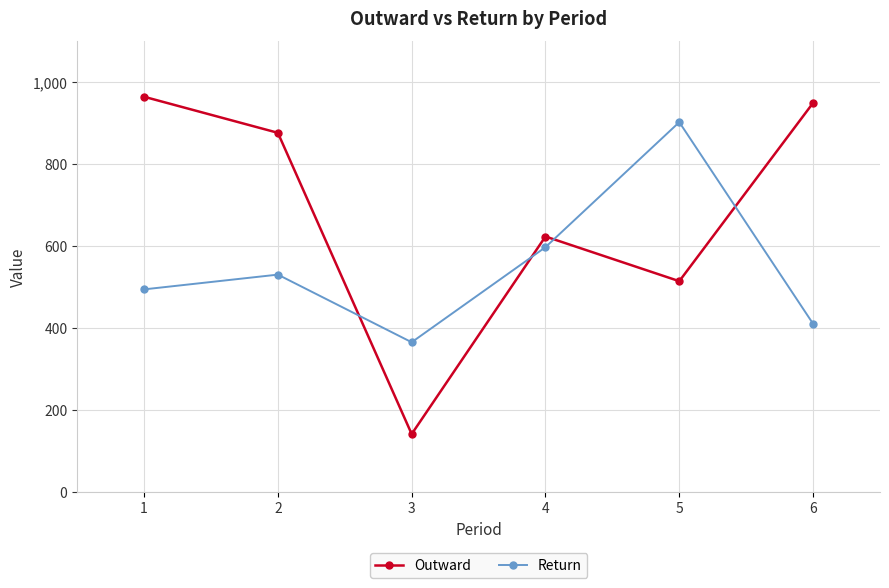

True or false: Outward and Return intersect in this chart.

True